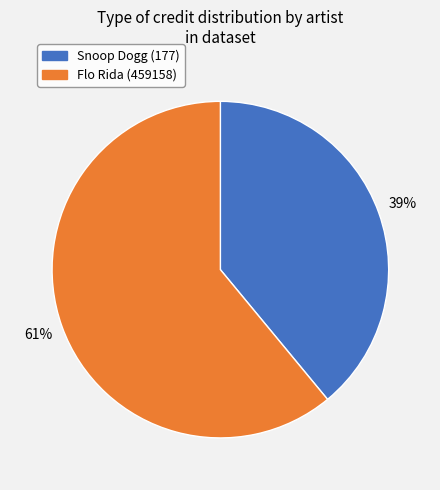

What is the ratio of the value at Snoop Dogg (177) to the value at Flo Rida (459158)?

0.6